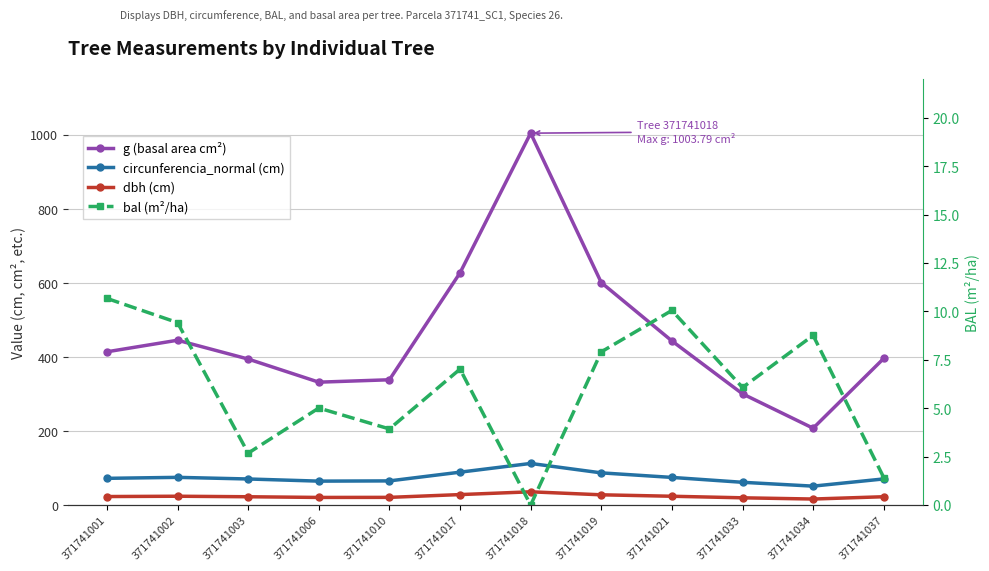

Reading left to right, transcribe all the data shown in this chart.

g (basal area cm²): 371741001=413.7	371741002=444.9	371741003=394.1	371741006=331.7	371741010=338.2	371741017=626.8	371741018=1003.8	371741019=600.5	371741021=443.0	371741033=300.2	371741034=207.4	371741037=395.8
circunferencia_normal (cm): 371741001=72.1	371741002=74.8	371741003=70.4	371741006=64.6	371741010=65.2	371741017=88.8	371741018=112.3	371741019=86.9	371741021=74.6	371741033=61.4	371741034=51.0	371741037=70.5
dbh (cm): 371741001=22.9	371741002=23.8	371741003=22.4	371741006=20.6	371741010=20.8	371741017=28.2	371741018=35.8	371741019=27.6	371741021=23.8	371741033=19.6	371741034=16.2	371741037=22.4
bal (m²/ha): 371741001=10.7	371741002=9.4	371741003=2.7	371741006=5.0	371741010=3.9	371741017=7.0	371741018=0.0	371741019=7.9	371741021=10.1	371741033=6.1	371741034=8.8	371741037=1.4